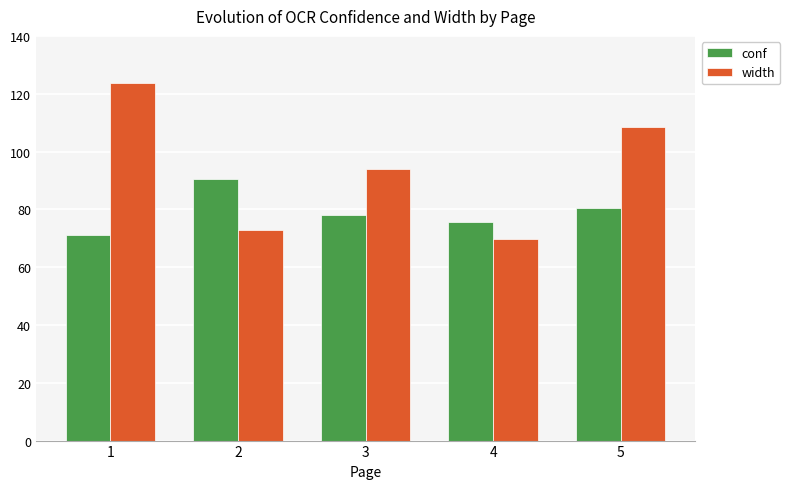

What is the spread (max minus min) of values at 5?

27.9